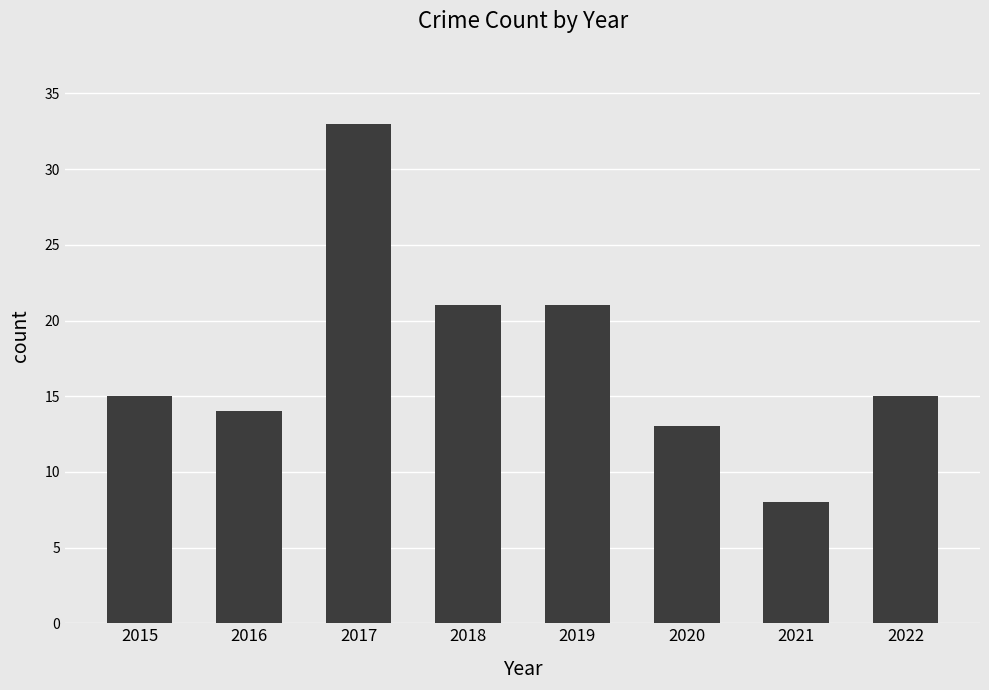

Reading left to right, what are all the values shown in this chart?

15	14	33	21	21	13	8	15